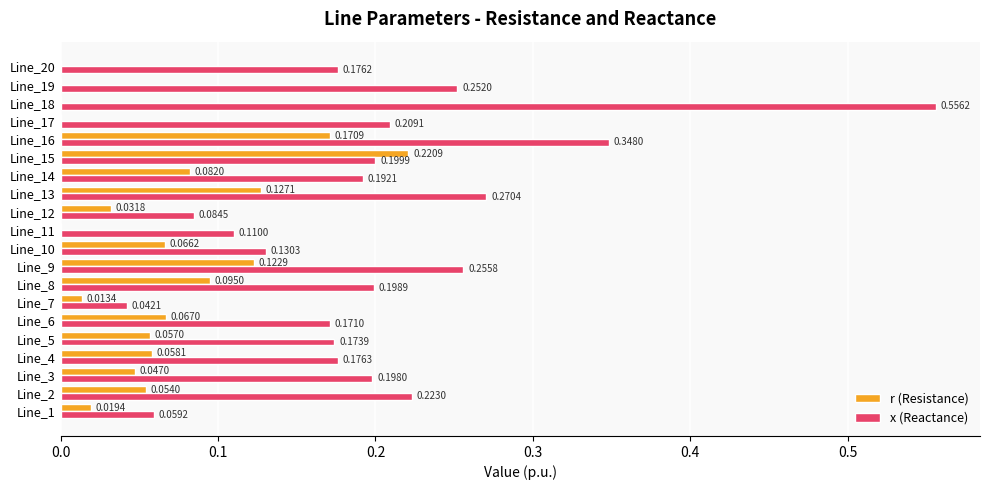

At which category is the sum across all series the highest?

Line_18